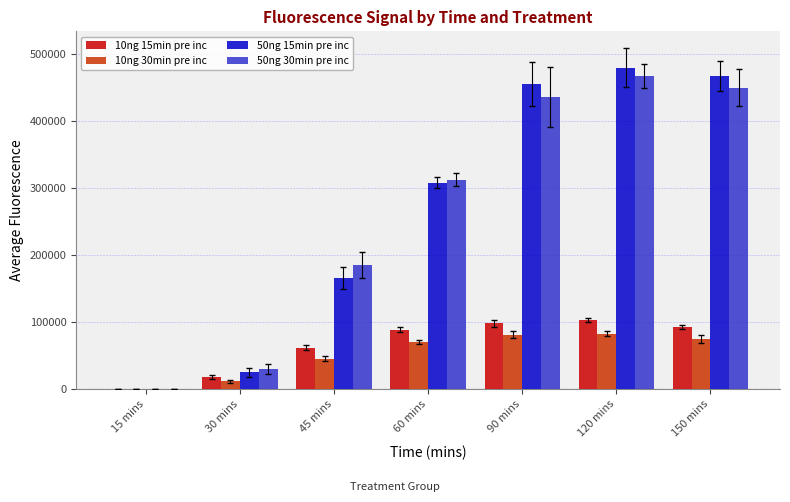

True or false: 10ng 30min pre inc has a value of 124714.5 at 120 mins.

False